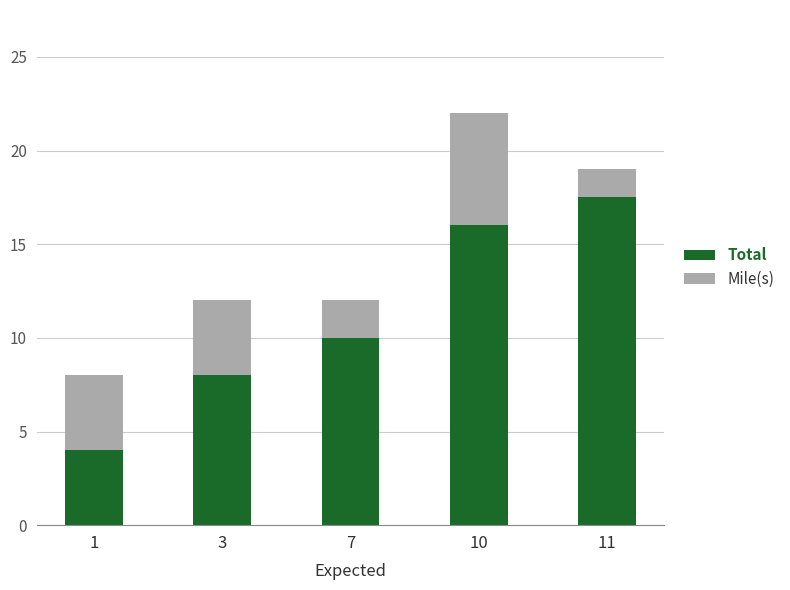

What is the average value of the Total series?

11.1